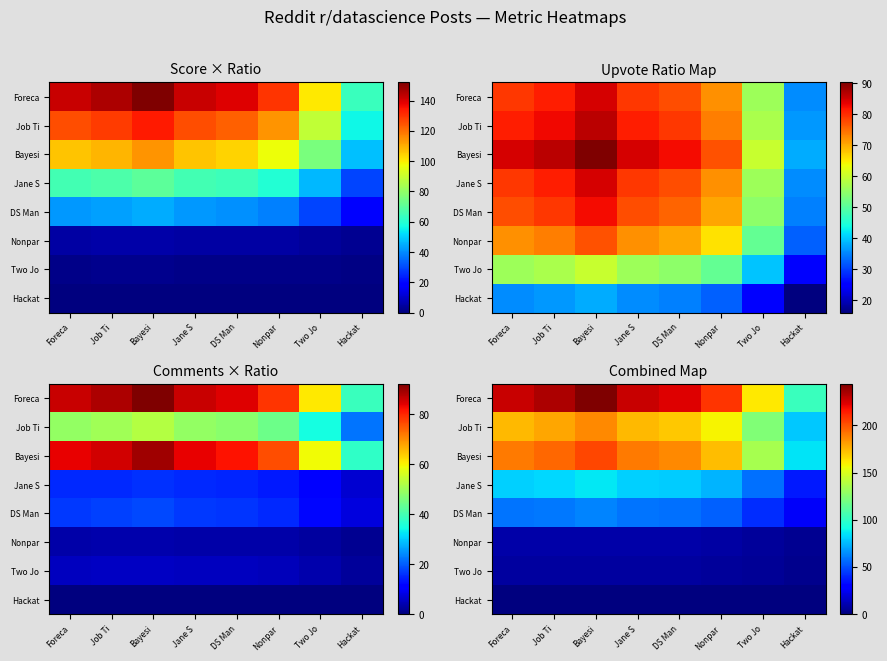

Rank the series at Nonpar from lowest to highest value.

Hackat, Two Jo, Nonpar, DS Man, Jane S, Job Ti, Bayesi, Foreca